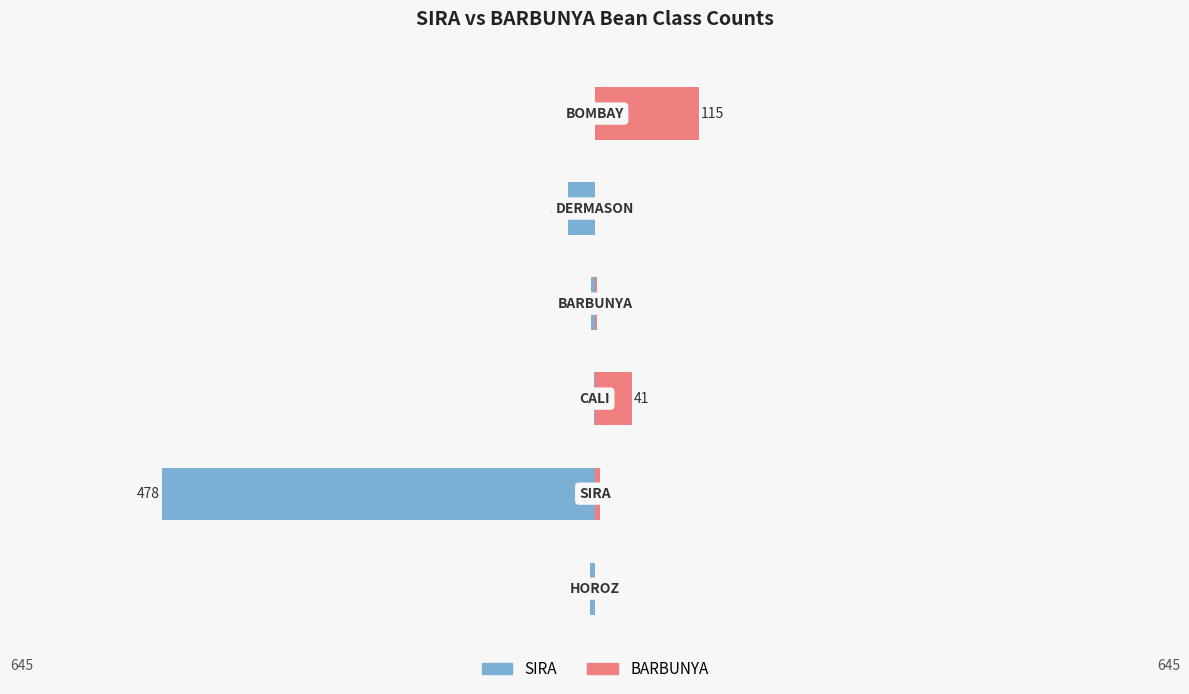

The SIRA series shows -9 at 4. True or false?

False